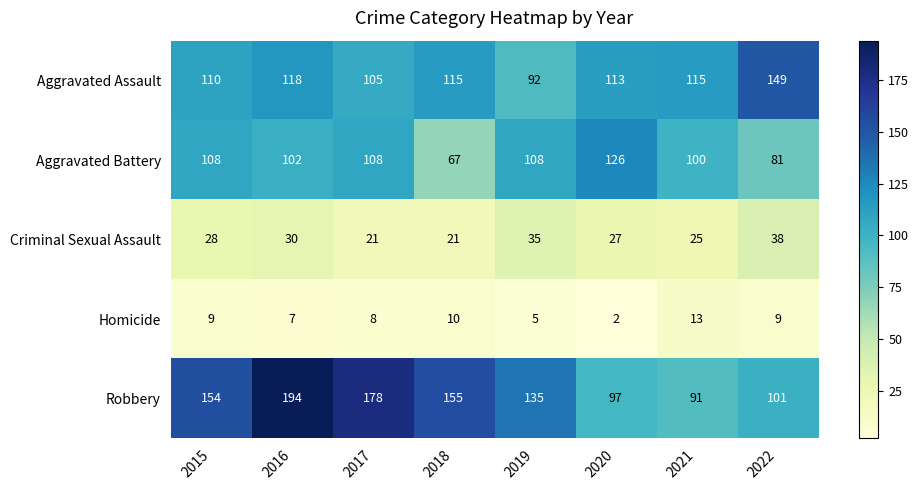

What is the average value of the Aggravated Battery series?

100